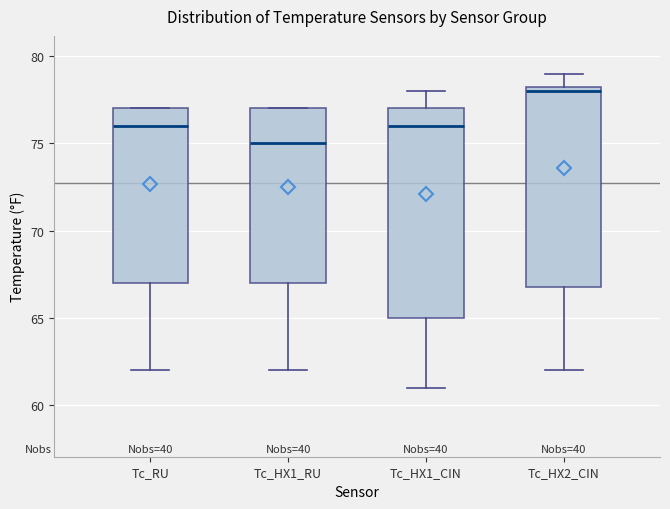

Where is the upper edge of the box for Tc_RU on the y-axis? The values are not printed on the chart, so give them approximately, as read against the axis.

77.0